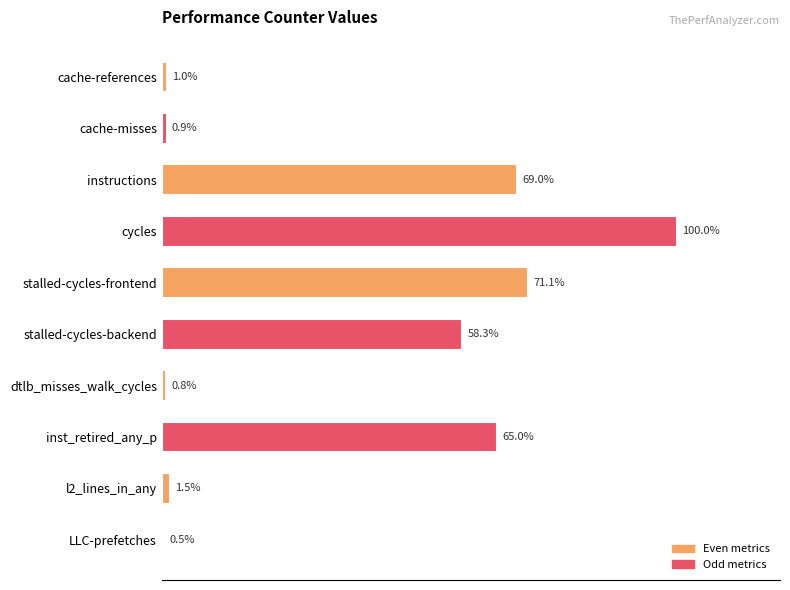

Which has a higher value, stalled-cycles-frontend or inst_retired_any_p?

stalled-cycles-frontend